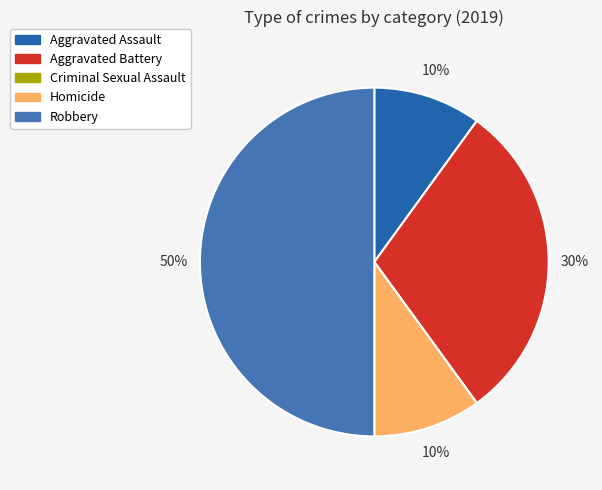

To the nearest percent, what is the average slice percentage?

20%